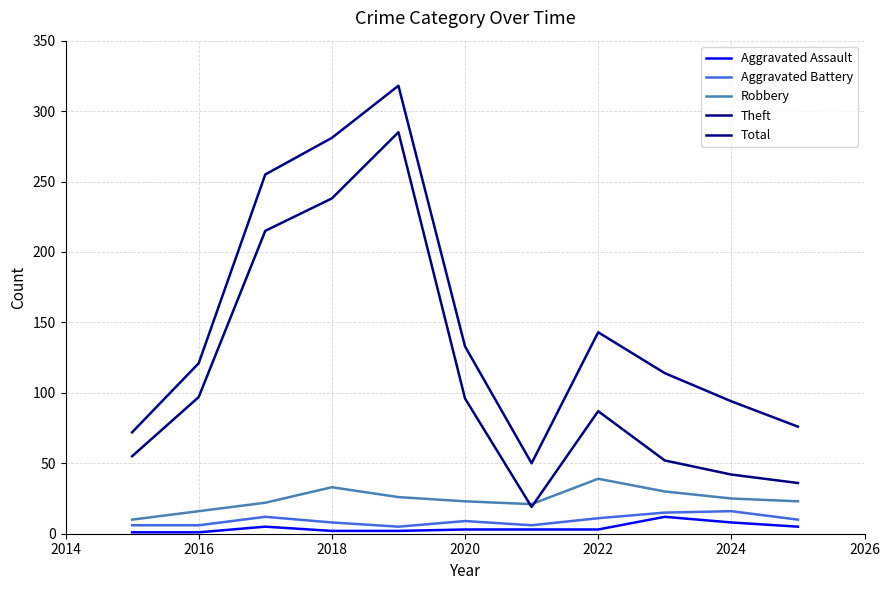

Does the chart display data point markers on the line(s)?

No